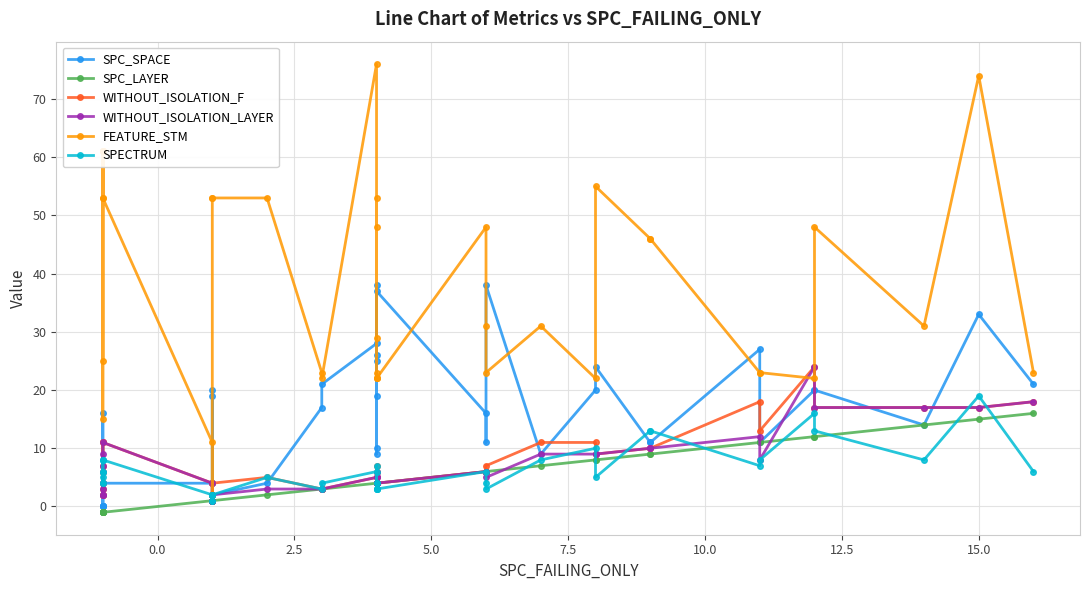

Which series has the largest total across all categories?

FEATURE_STM